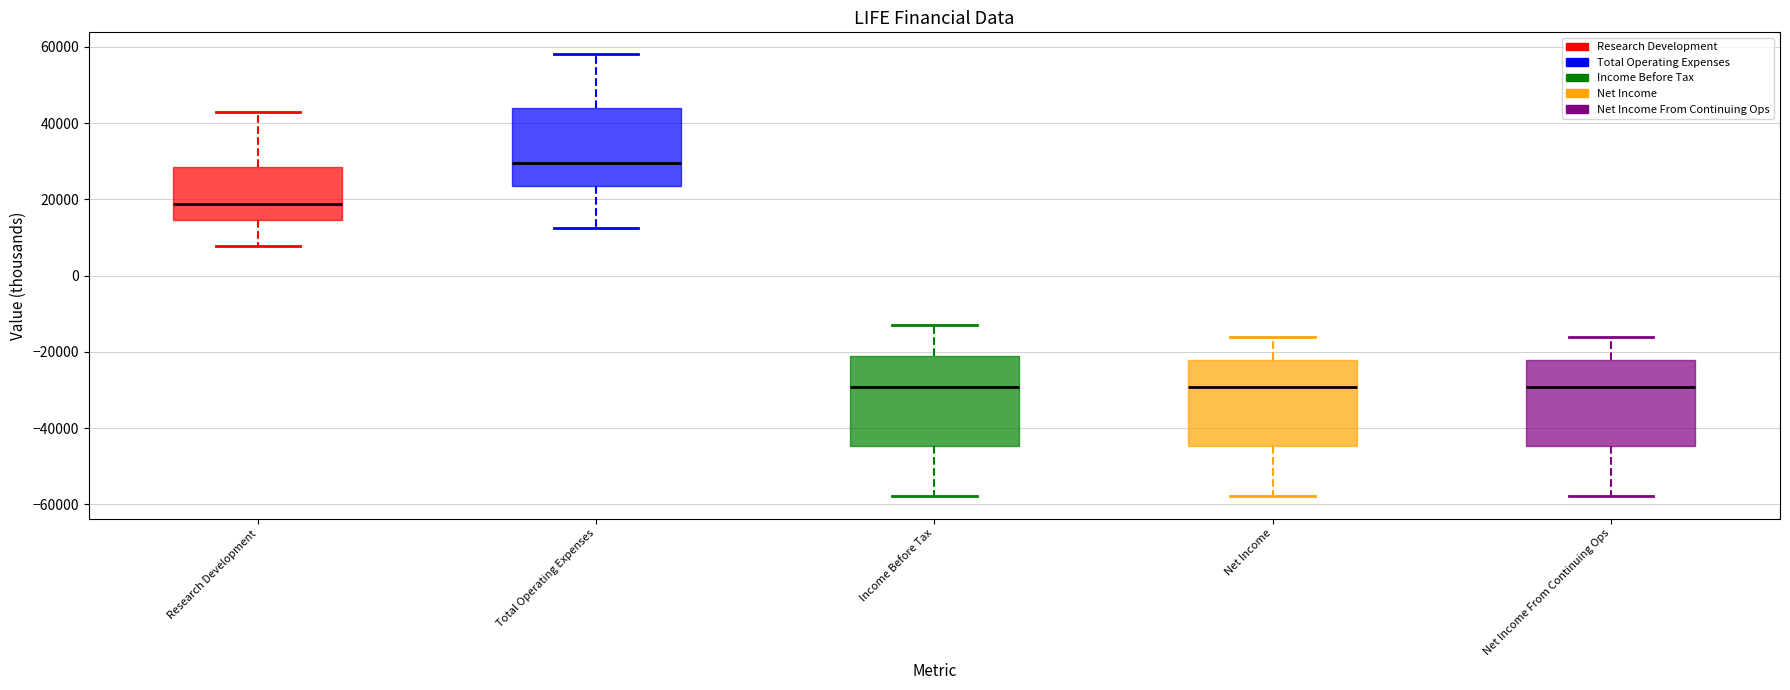

Reading left to right, transcribe this box plot: for each box, give where its median line is, the range the box spans, and where its two whiskers end, as read against the y-axis. The values are not printed on the chart, so give them approximately, as read against the axis.

Research Development: median 18000, box 14000 to 28000, whiskers 8000 to 42000
Total Operating Expenses: median 30000, box 24000 to 44000, whiskers 12000 to 58000
Income Before Tax: median -30000, box -44000 to -20000, whiskers -58000 to -12000
Net Income: median -30000, box -44000 to -22000, whiskers -58000 to -16000
Net Income From Continuing Ops: median -30000, box -44000 to -22000, whiskers -58000 to -16000